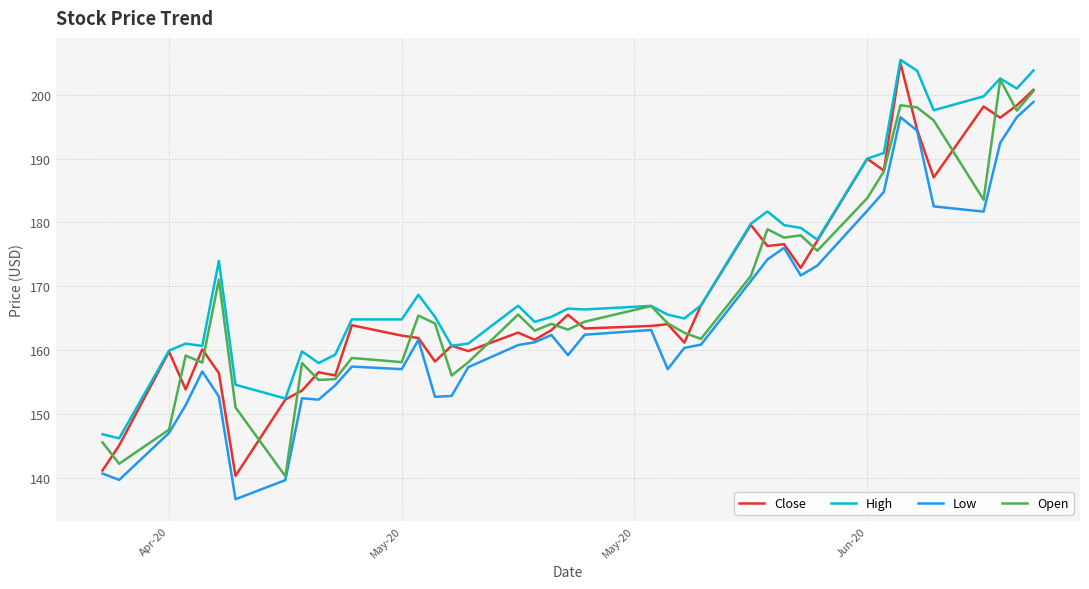

What is the lowest value of the High series?

146.1